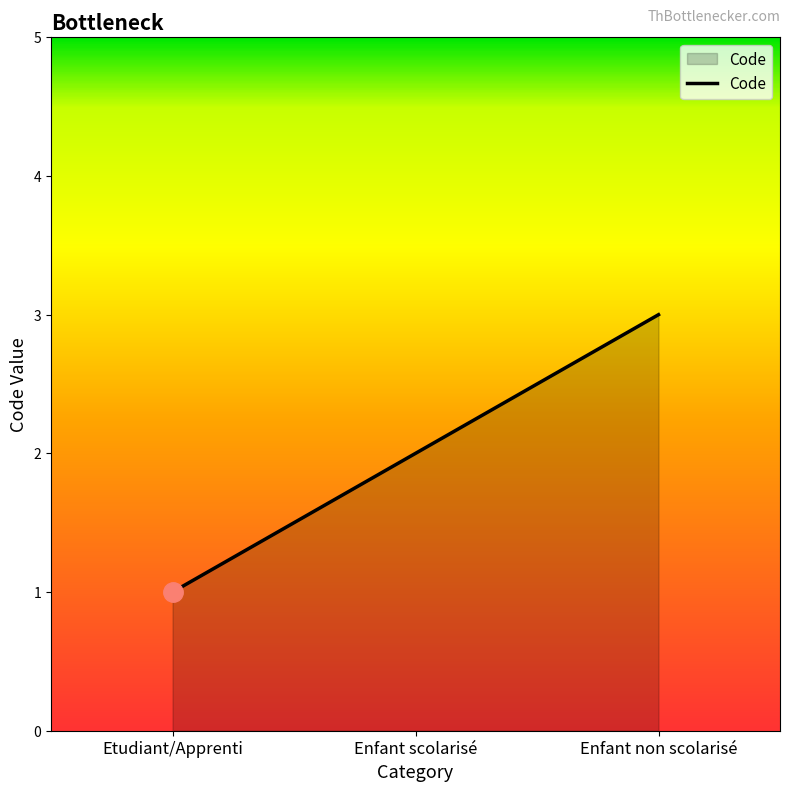

Which category has the highest value across all series?

Enfant non scolarisé